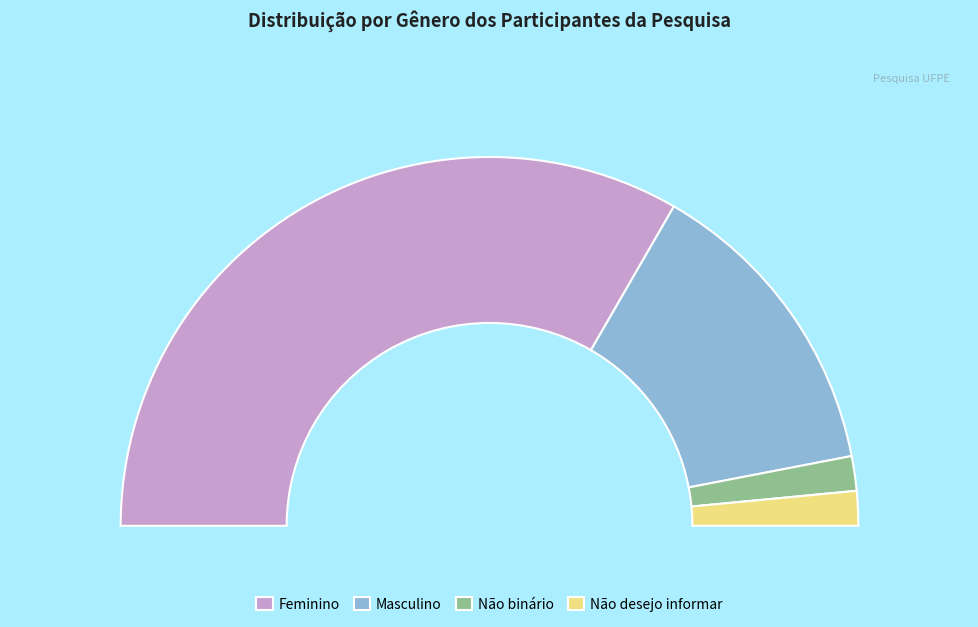

To the nearest percent, what is the difference between the Feminino and Não desejo informar slice percentages?

64%